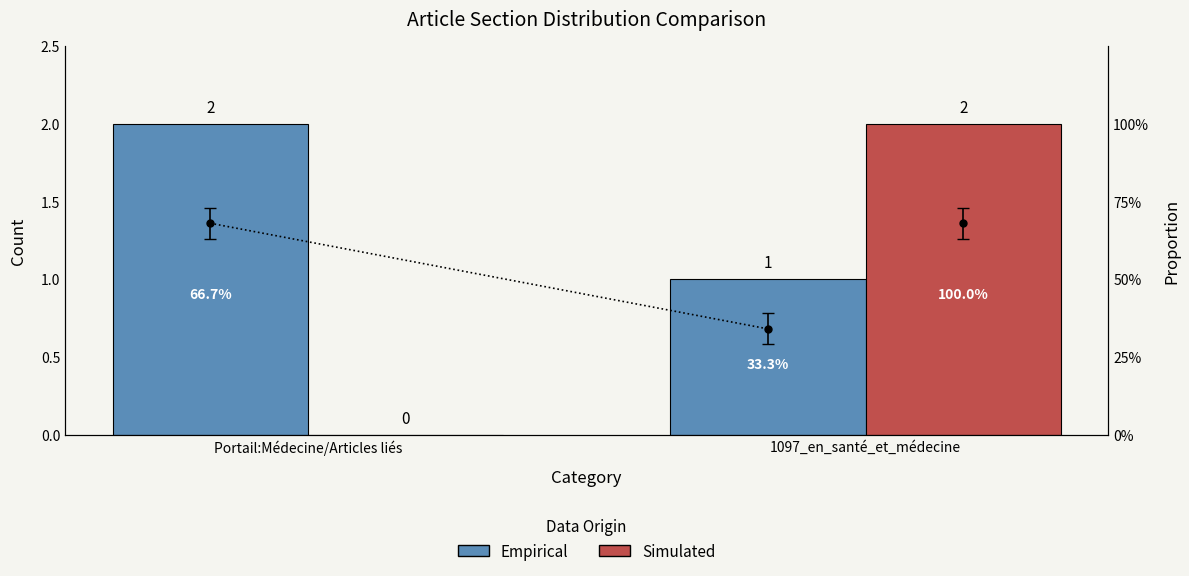

The Empirical series shows 1 at 1097_en_santé_et_médecine. True or false?

True